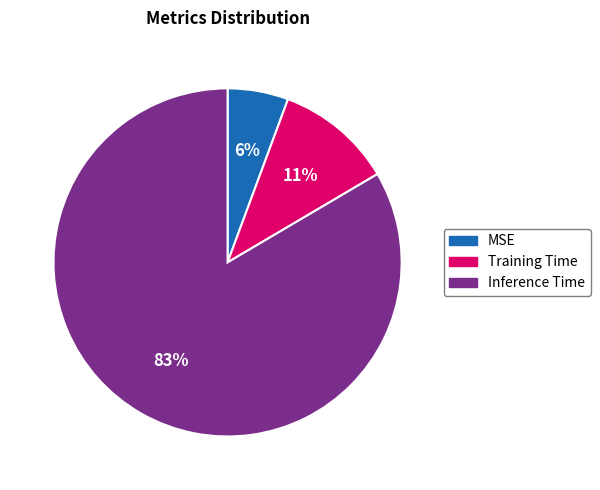

Which slice is the smallest?

MSE